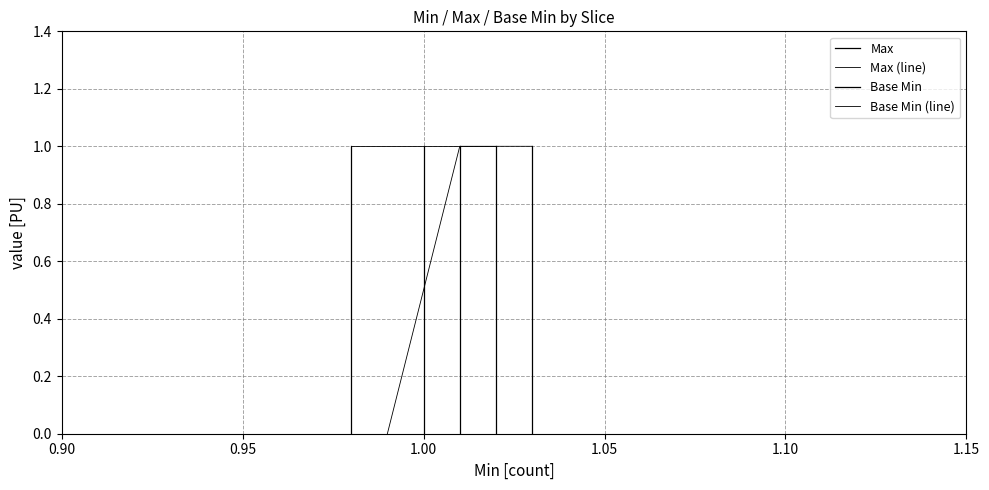

Does the chart have visible grid lines?

Yes